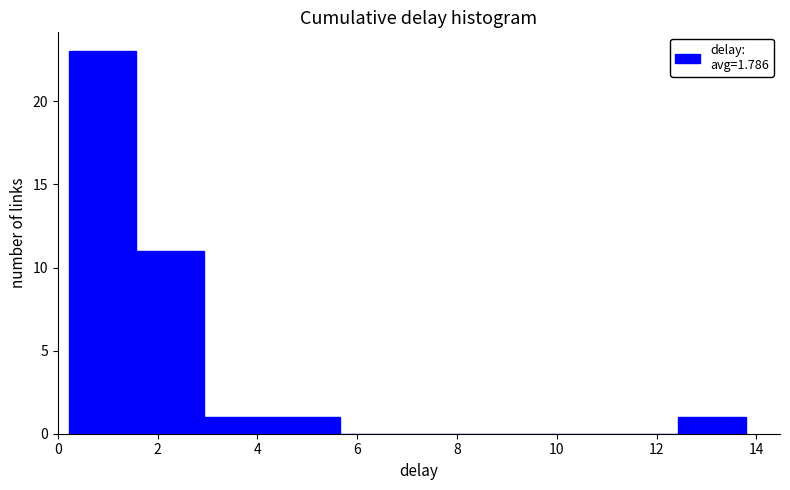

Which range on the x-axis has the tallest bar?

0.2 to 1.6